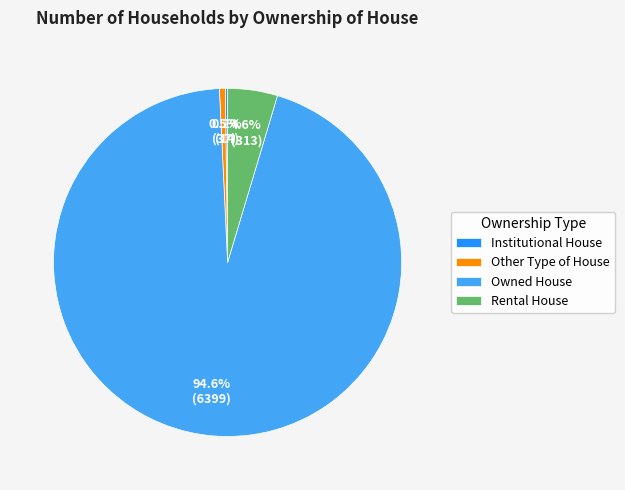

To the nearest percent, what portion does Rental House represent?

5%